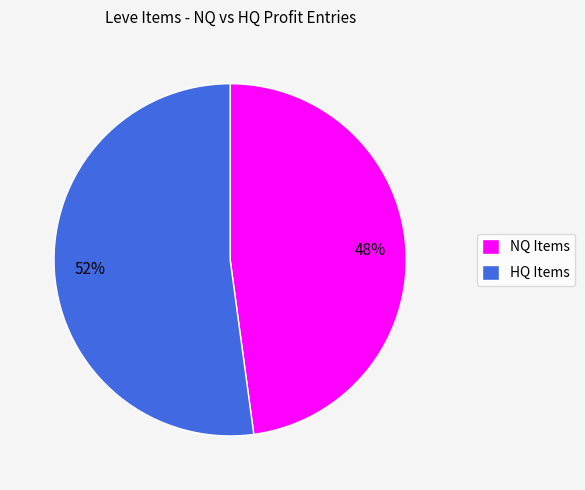

Is there a majority slice in this chart?

Yes